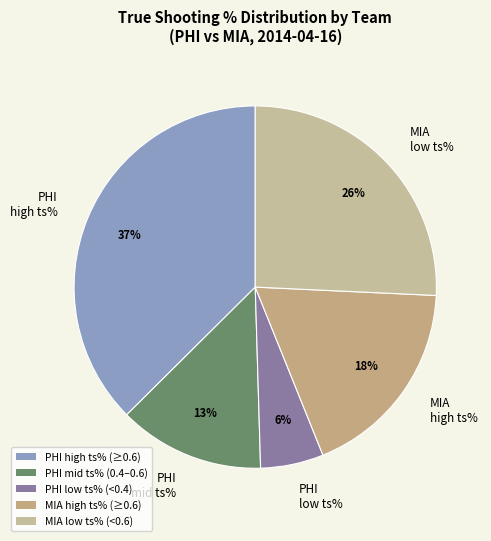

To the nearest percent, what is the average slice percentage?

20%